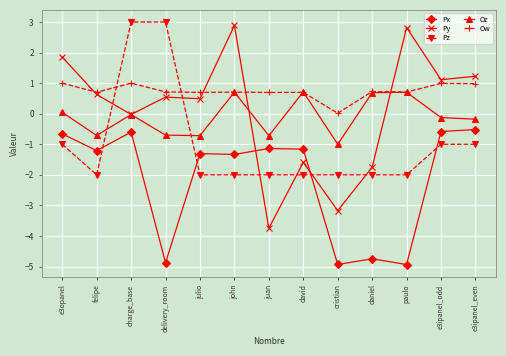

What is the spread (max minus min) of values at juan?

4.4